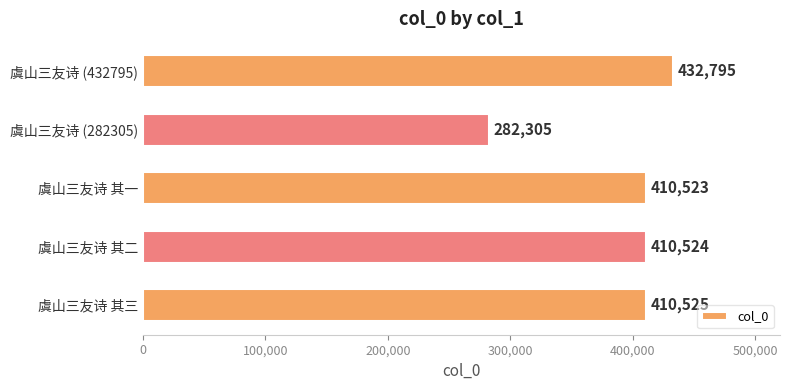

Which category has the highest value across all series?

虞山三友诗 (432795)